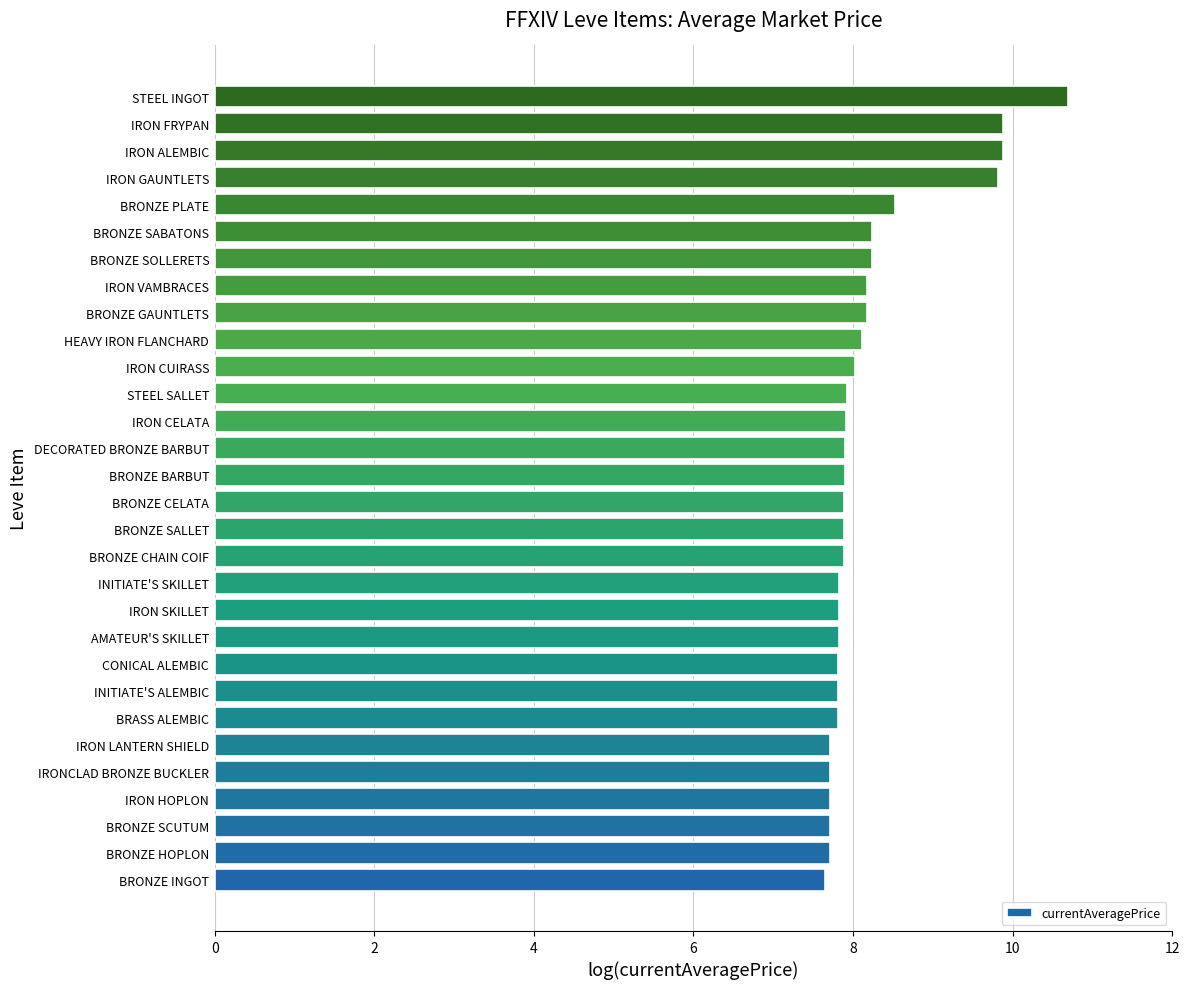

Reading bottom to top, transcribe all the data shown in this chart.

7.7	7.7	7.7	7.7	7.7	7.7	7.8	7.8	7.8	7.8	7.8	7.8	7.9	7.9	7.9	7.9	7.9	7.9	7.9	8.0	8.1	8.2	8.2	8.2	8.2	8.5	9.8	9.9	9.9	10.7